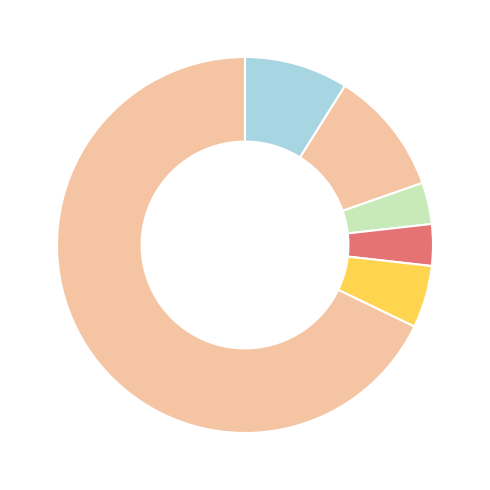

How many segments does this pie chart have?

6